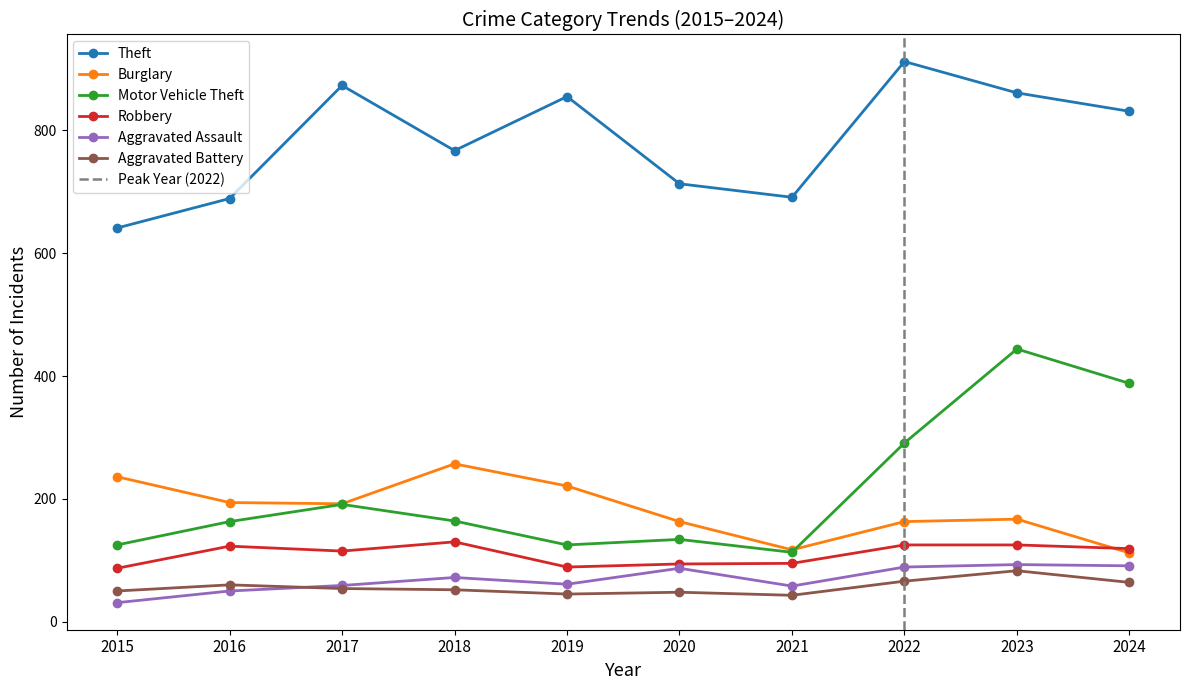

Where is the first local minimum for Aggravated Battery?

2019